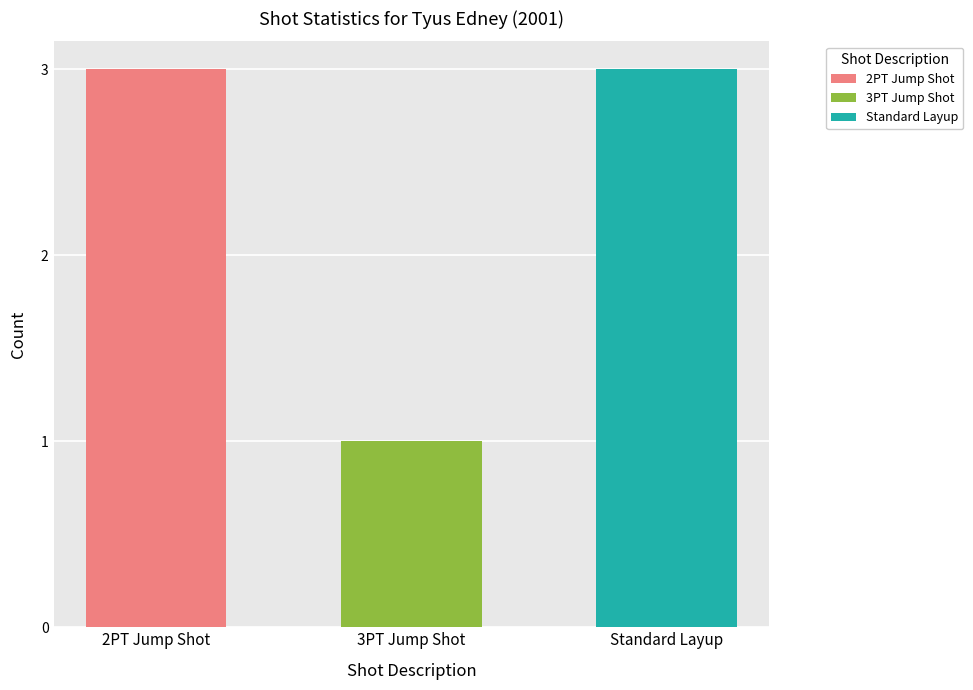

What is the spread (max minus min) of values at shot_count?

2